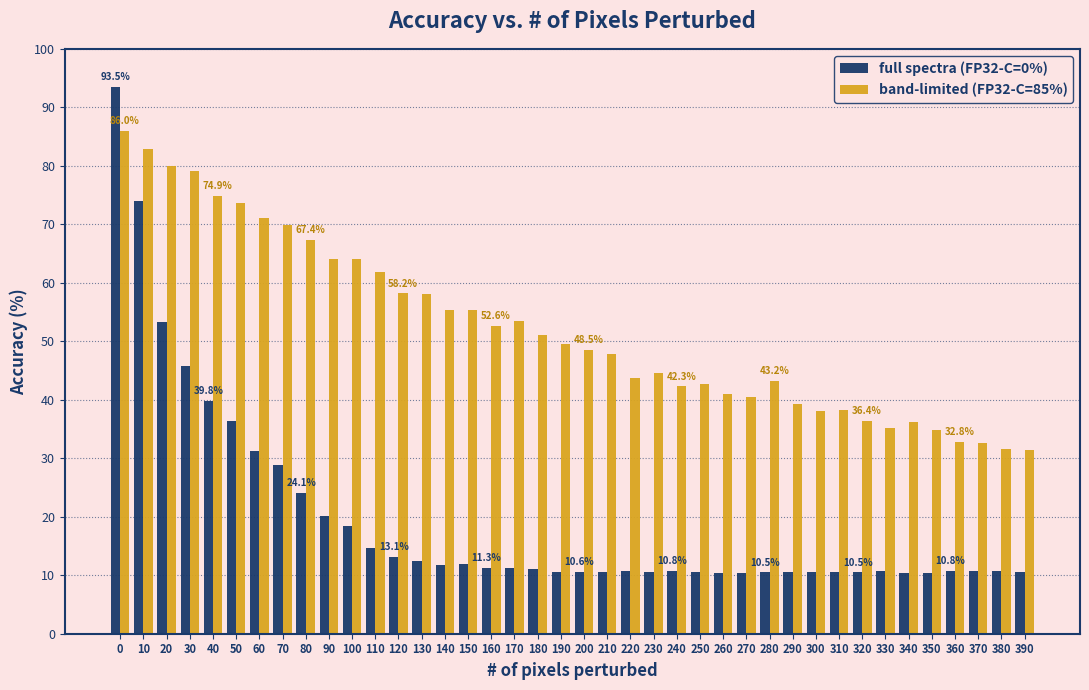

List the series in order of their overall mean, highest first.

band-limited (FP32-C=85%), full spectra (FP32-C=0%)